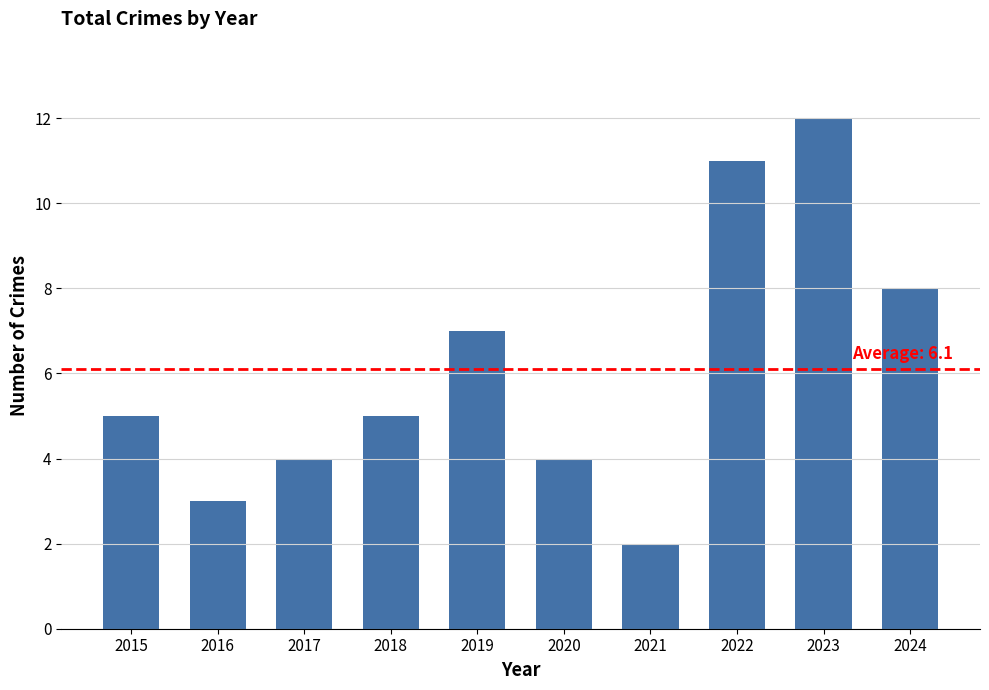

Reading left to right, transcribe all the data shown in this chart.

2015=5	2016=3	2017=4	2018=5	2019=7	2020=4	2021=2	2022=11	2023=12	2024=8